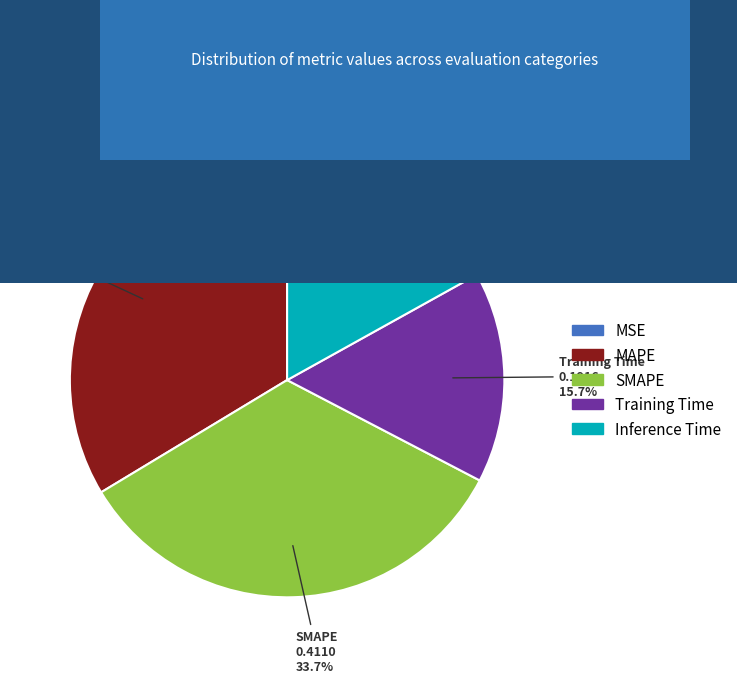

Does MAPE account for over 50% of the chart?

No